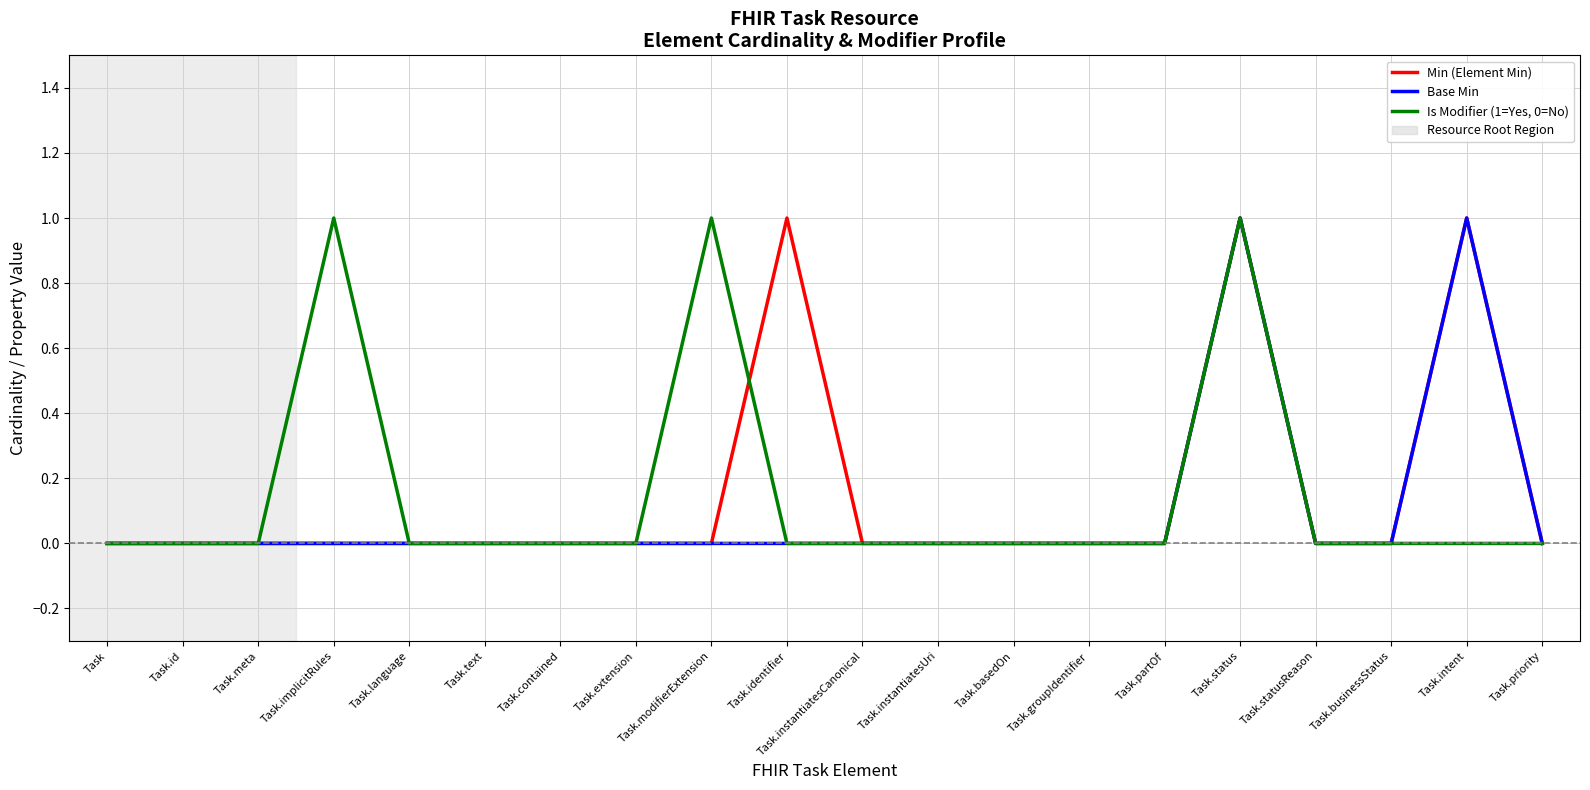

At which category is the sum across all series the highest?

Task.status